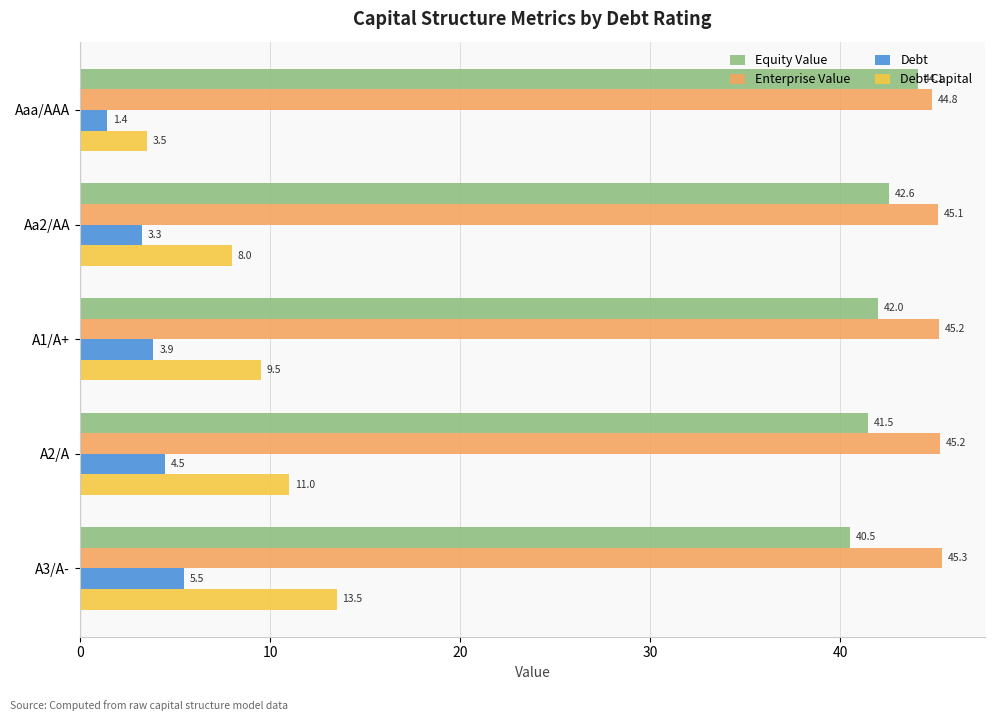

What is the sum of all Debt Capital values?

45.5